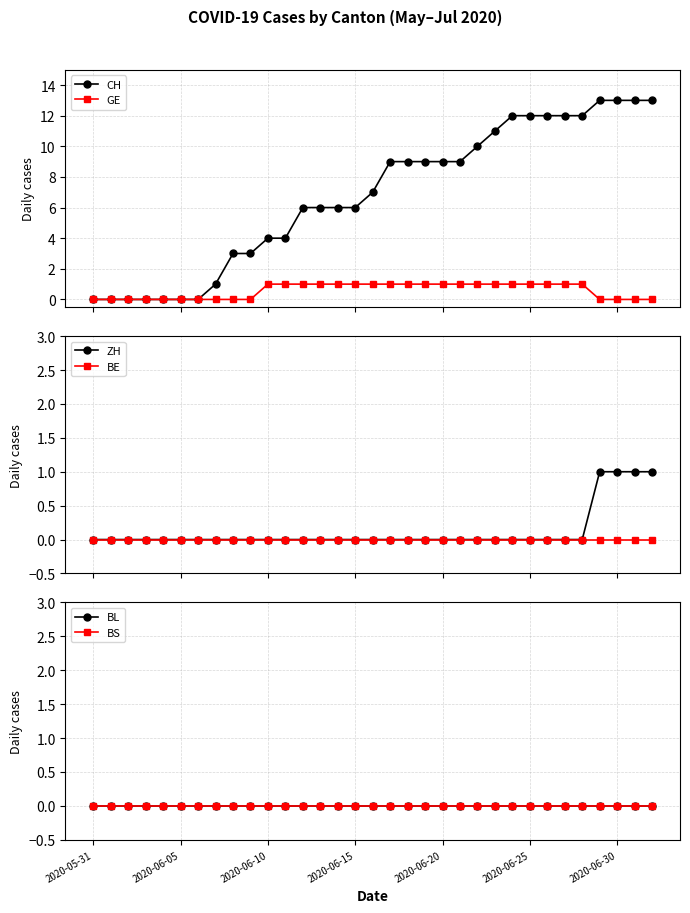

How many positive values does the ZH series have?

4